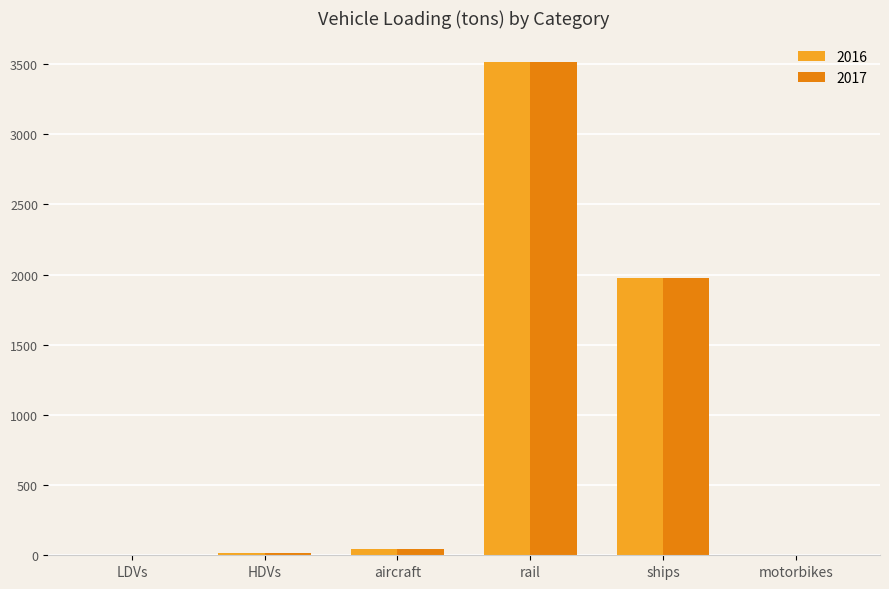

Are the bars grouped side by side (vs. stacked)?

Yes